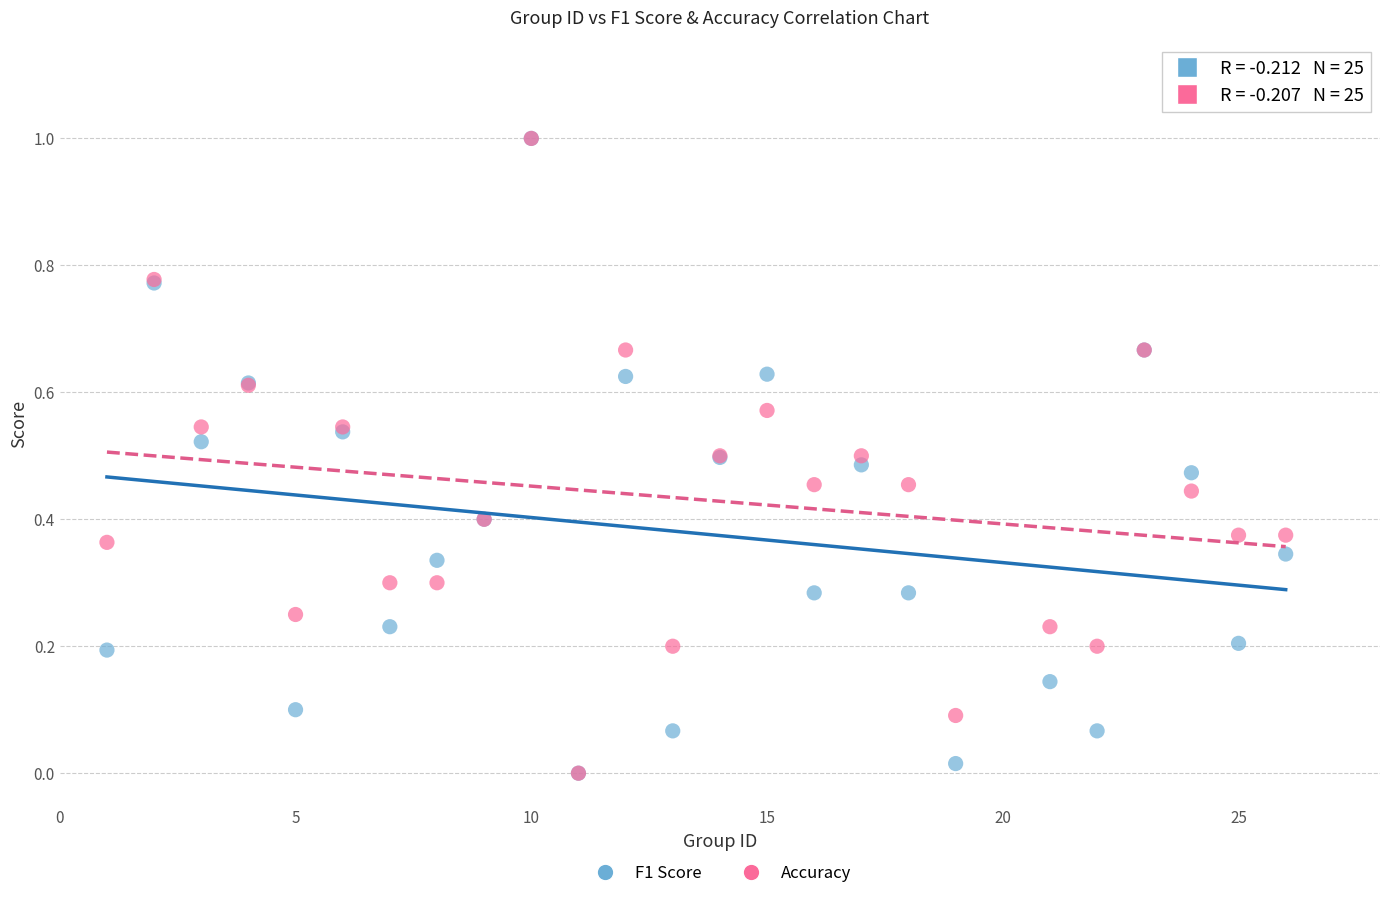

What are all the series names shown in the legend?

F1 Score, Accuracy